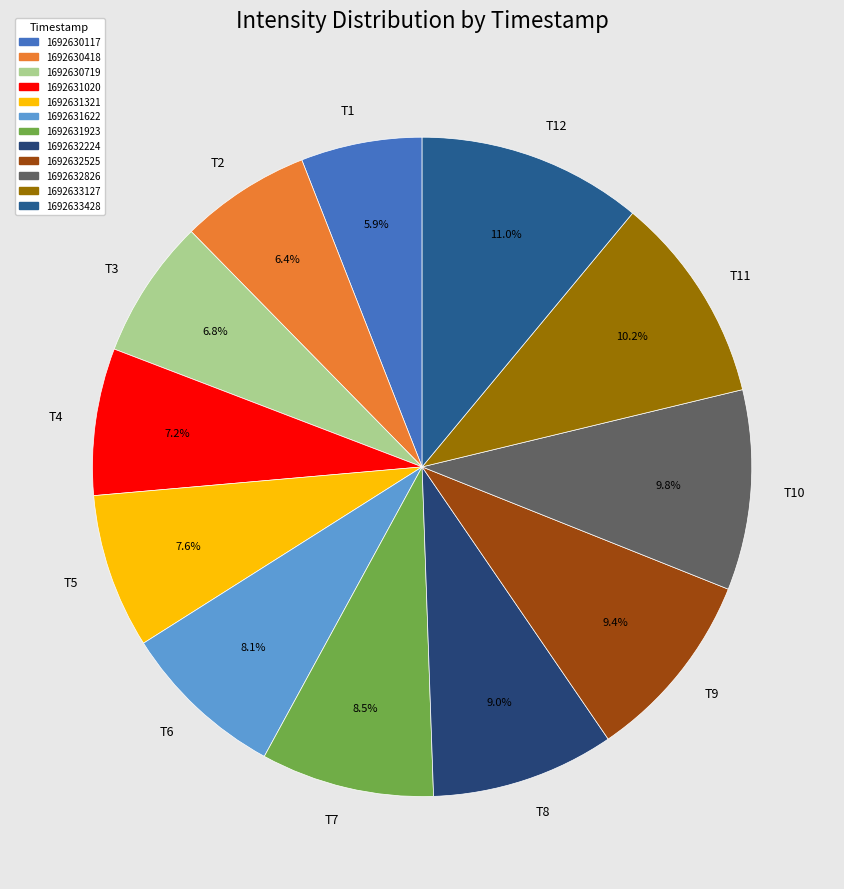

Count the number of slices in the pie.

12